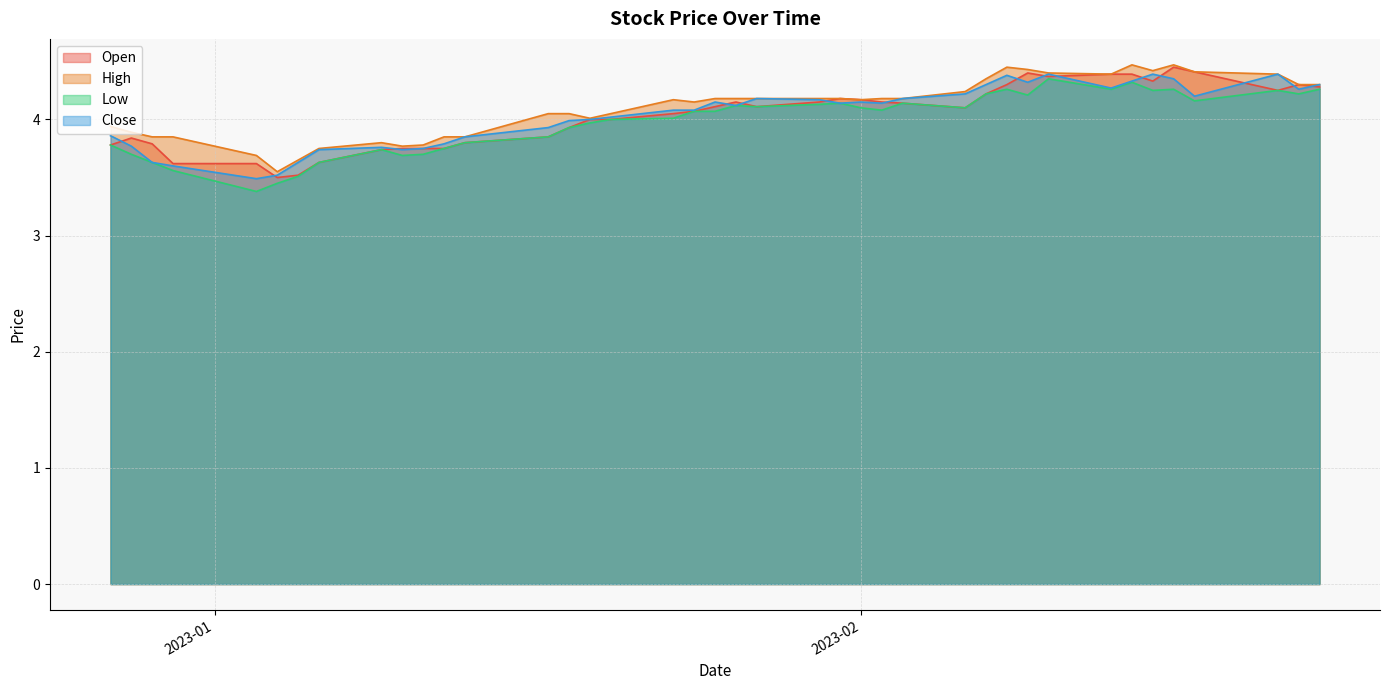

What is the difference between the highest and lowest values at 2023-02-22?

0.1